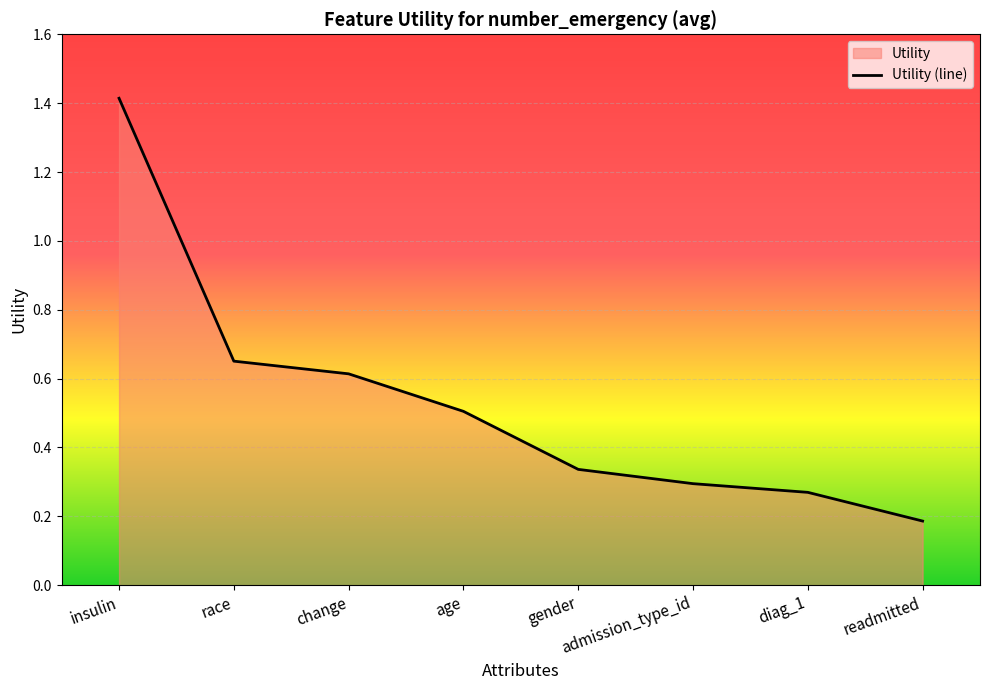

What is the change in value from race to diag_1?

-0.4